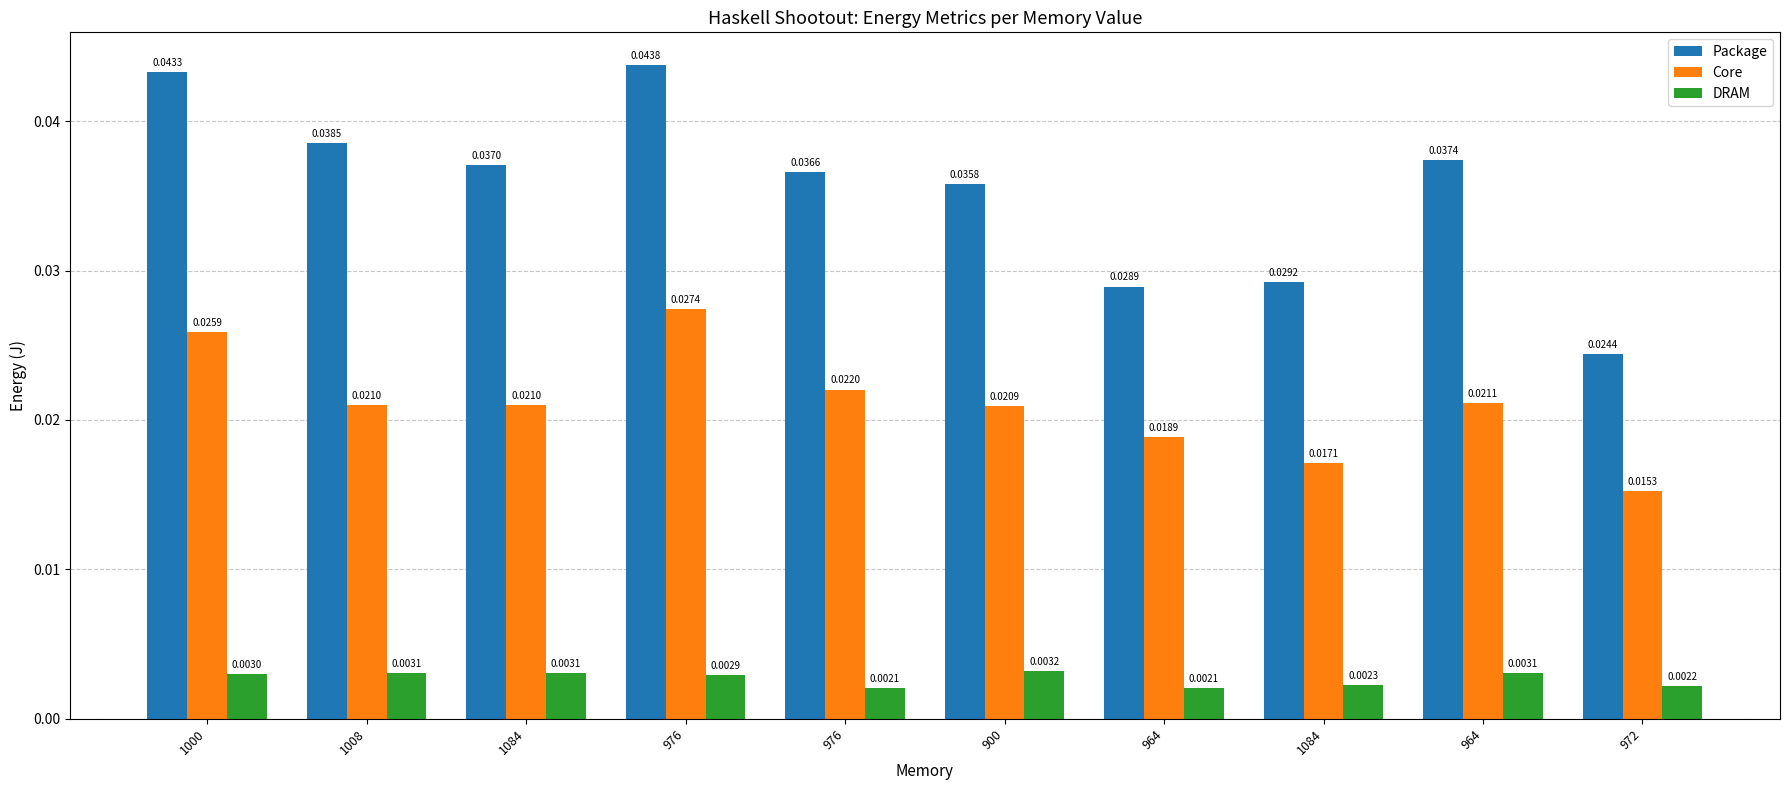

At how many categories does at least one series exceed 0?

10